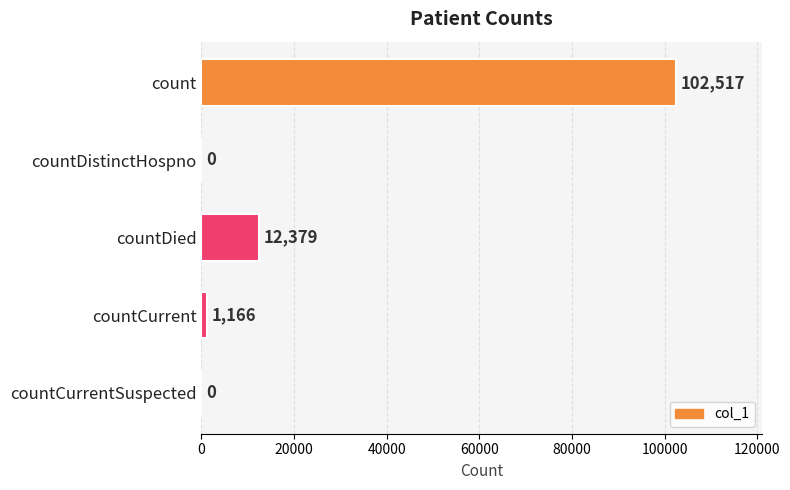

Approximately how many times larger is the value at count compared to countCurrent?

87.9